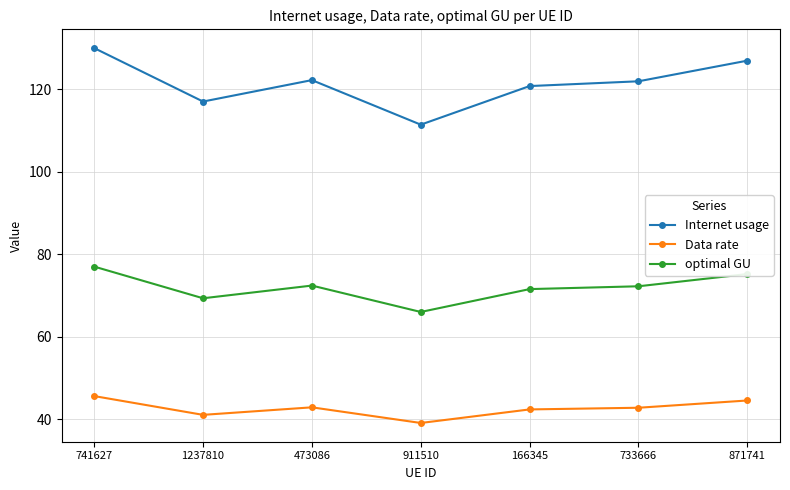

What is the approximate value of Internet usage at 166345?

120.7